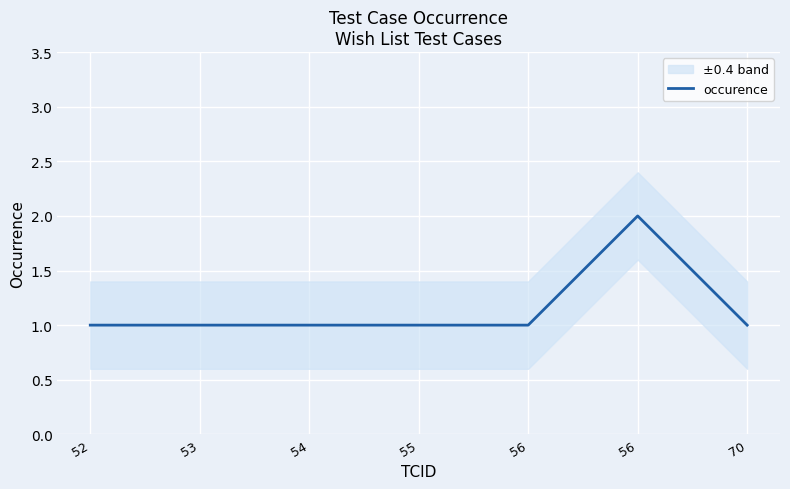

What is the difference between the maximum and minimum values?

1